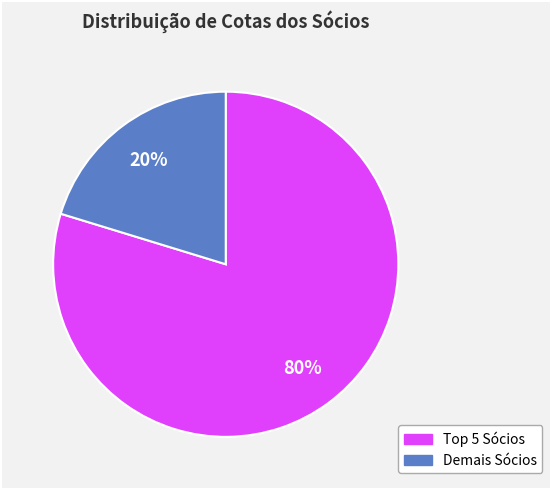

To the nearest percent, what is the average slice percentage?

50%